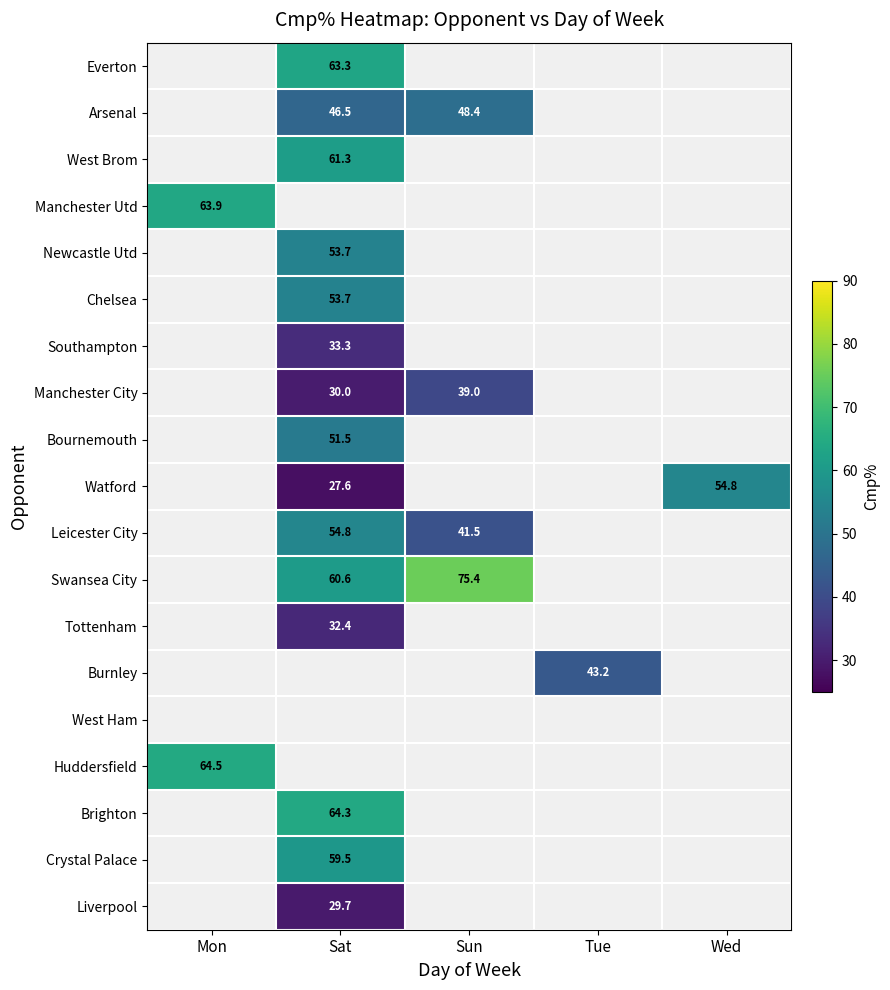

How many values in the Manchester Utd series exceed 0?

1